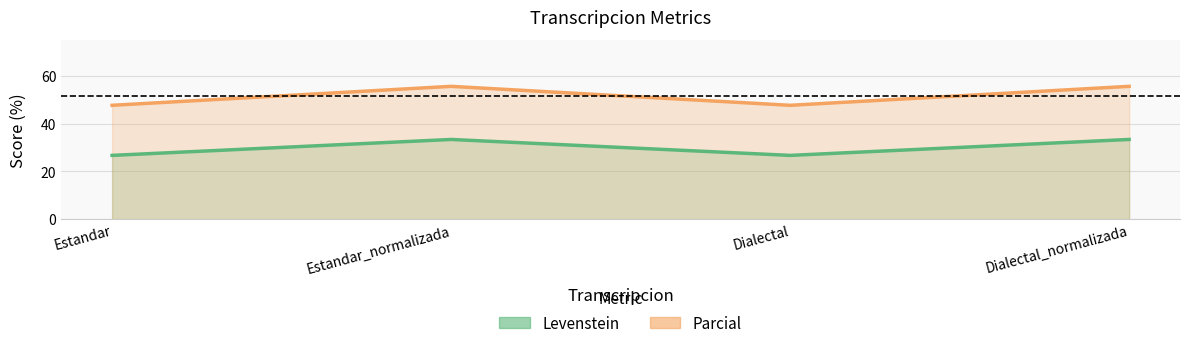

What is the value of the Levenstein point at the 1st from the left?

26.7